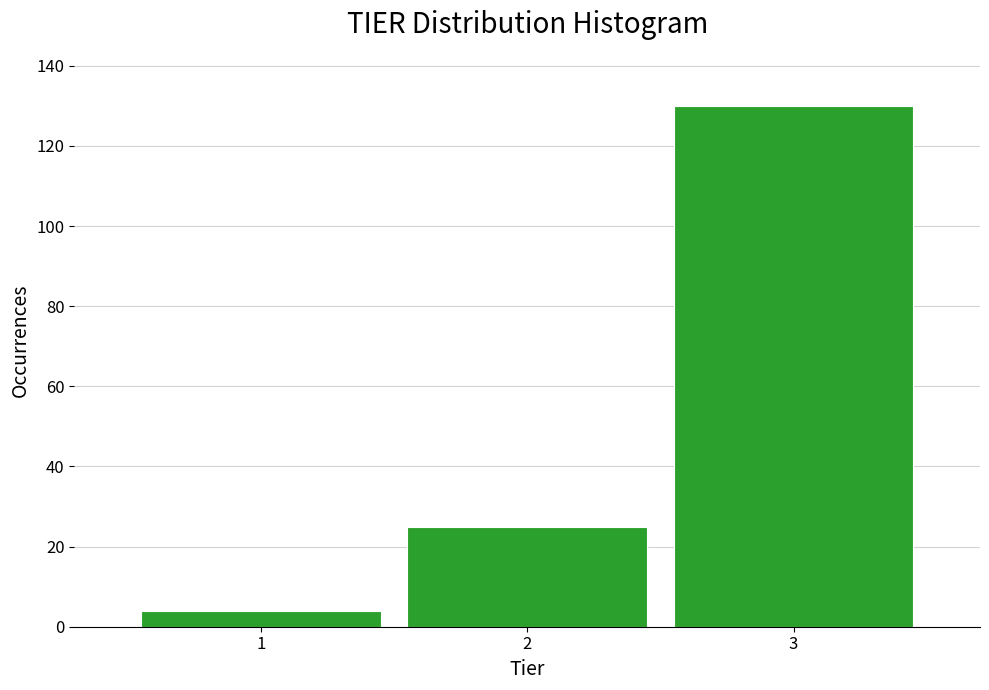

Reading left to right, list every bar in this chart as the range it spans on the x-axis followed by its height. The values are not printed on the chart, so give them approximately, as read against the axis.

0.5 to 1.5: 4
1.5 to 2.5: 26
2.5 to 3.5: 130